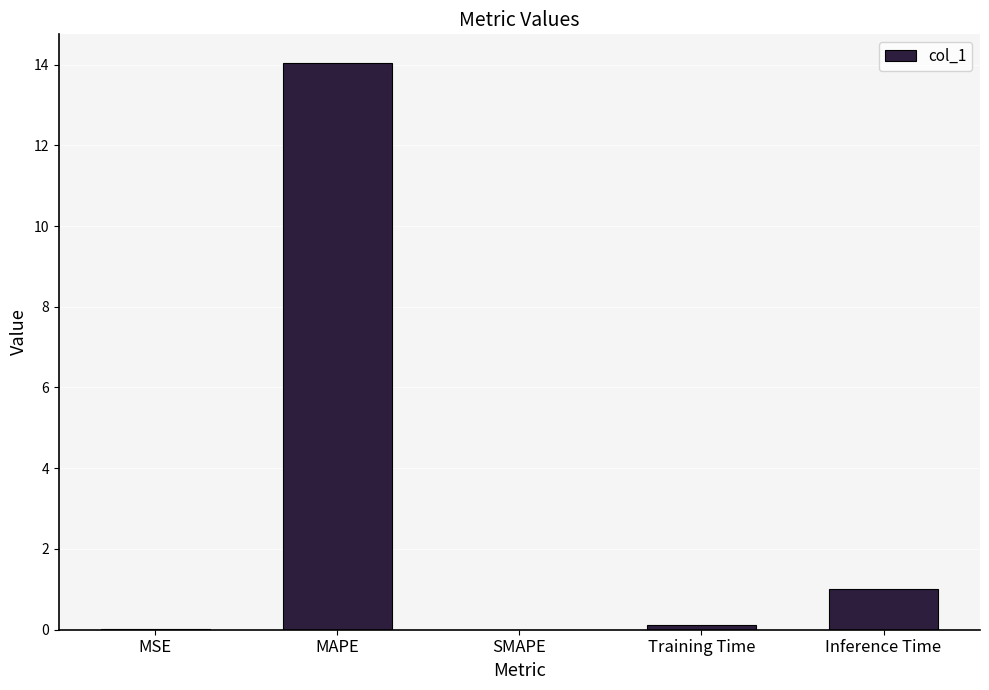

Which category has the highest value across all series?

MAPE